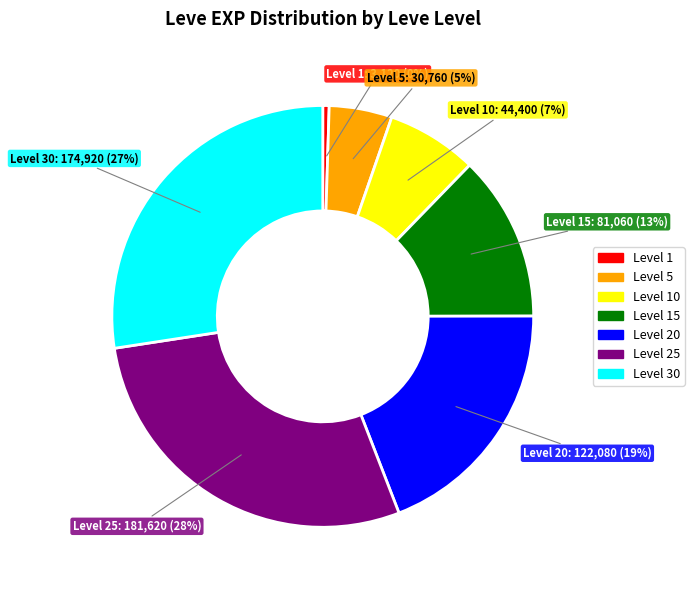

To the nearest percent, what is the average slice percentage?

14%